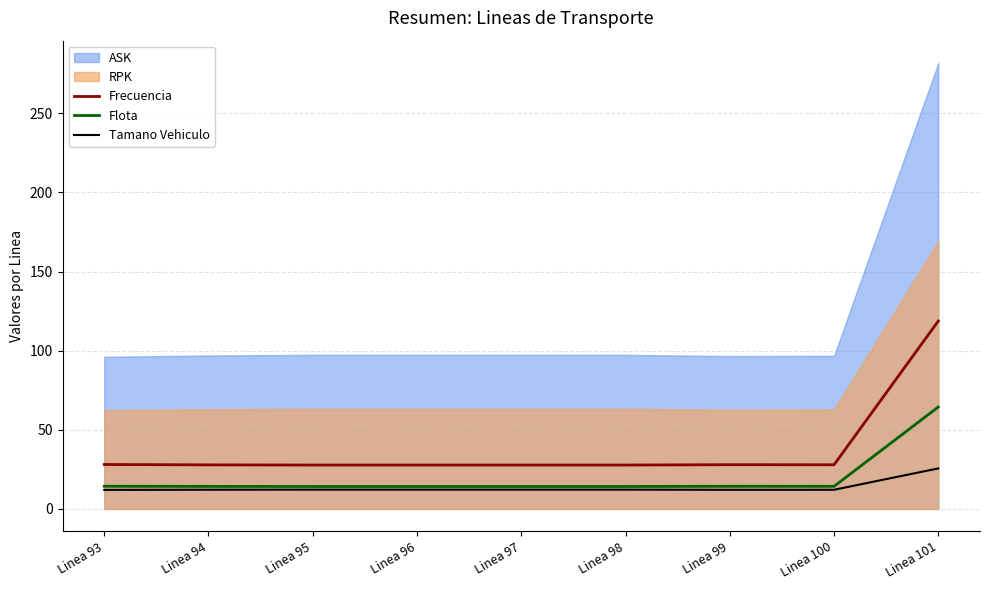

What is the value of the Tamano Vehiculo point at the 7th from the left?

12.1